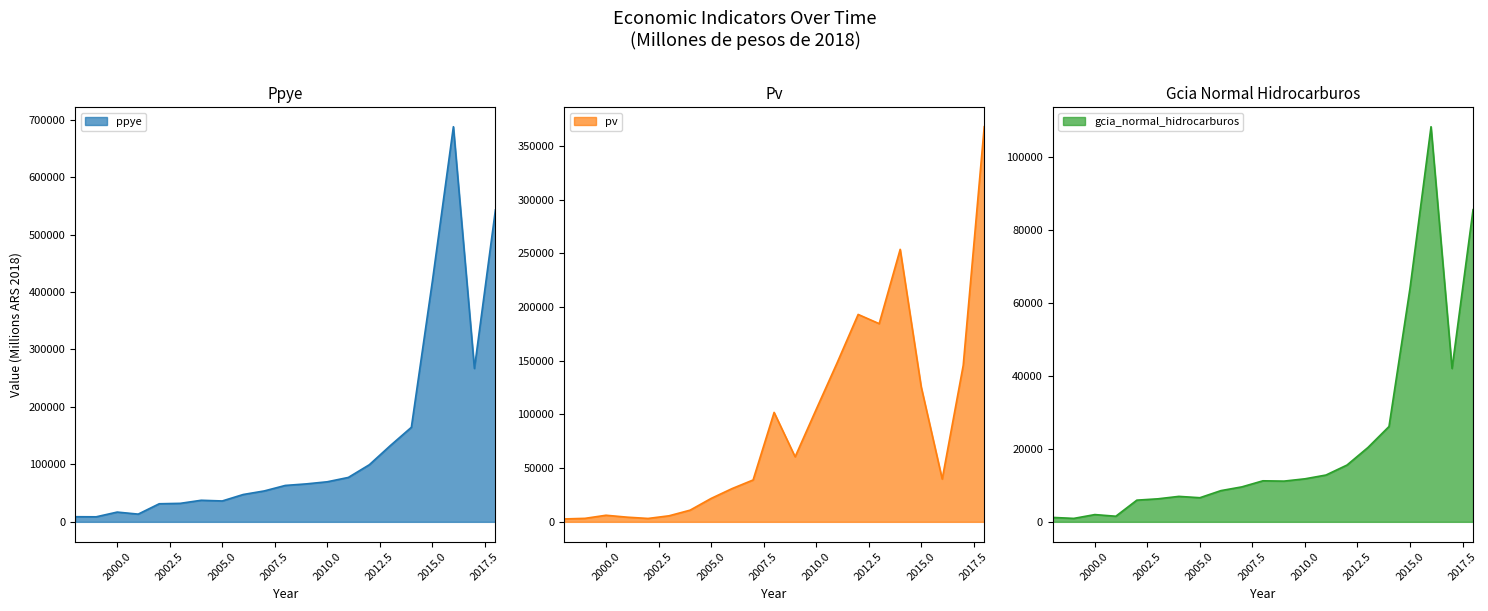

What is the smallest value displayed?

945.2